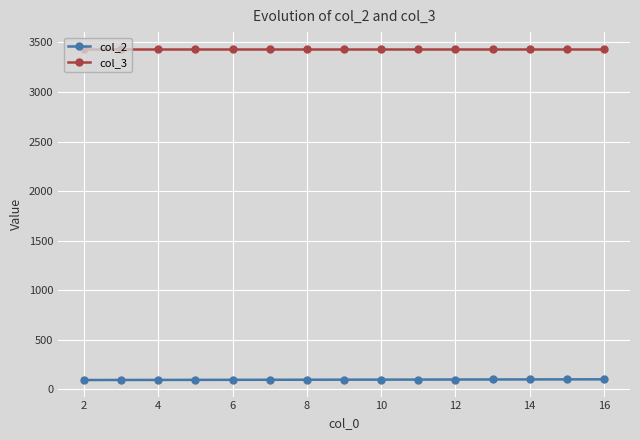

What is the value of the col_3 point at the 3rd from the left?

3436.8